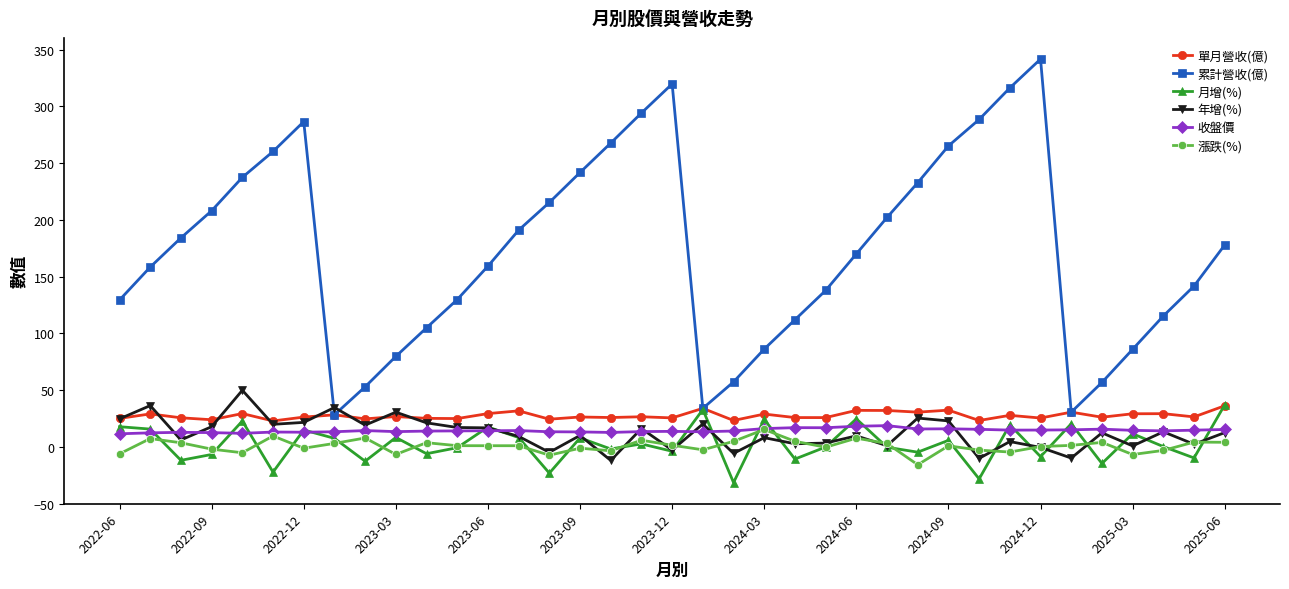

At how many categories does at least one series exceed 6?

37